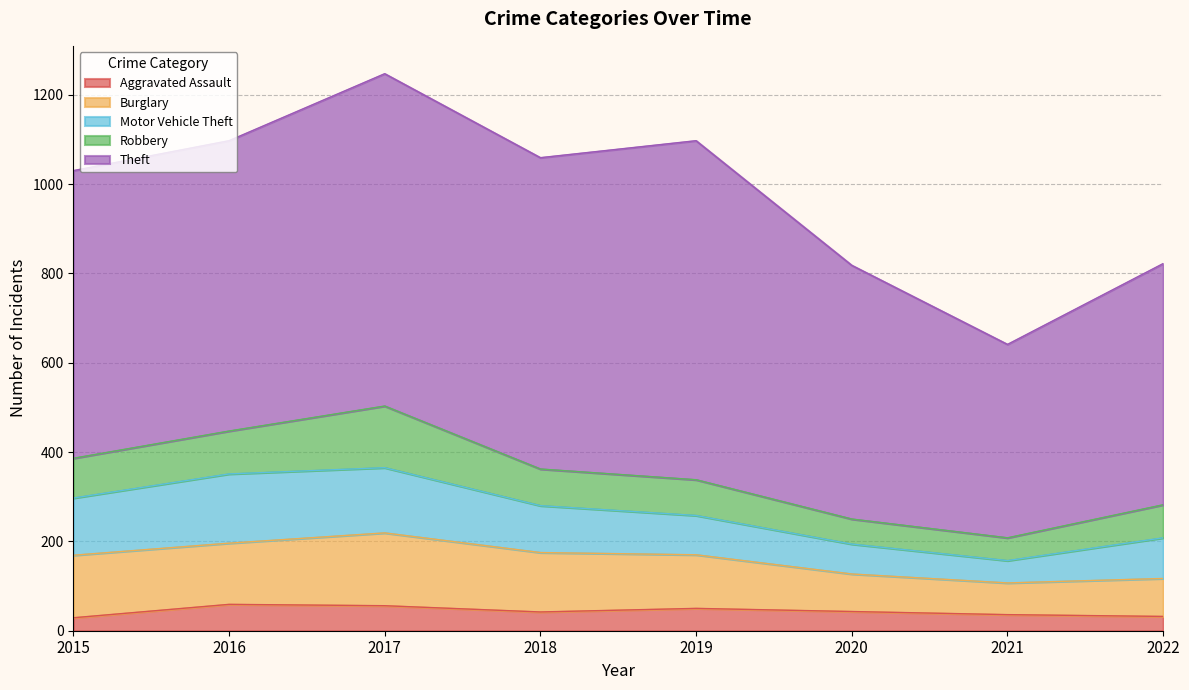

True or false: Robbery has more than 2 points higher than both neighbors.

False